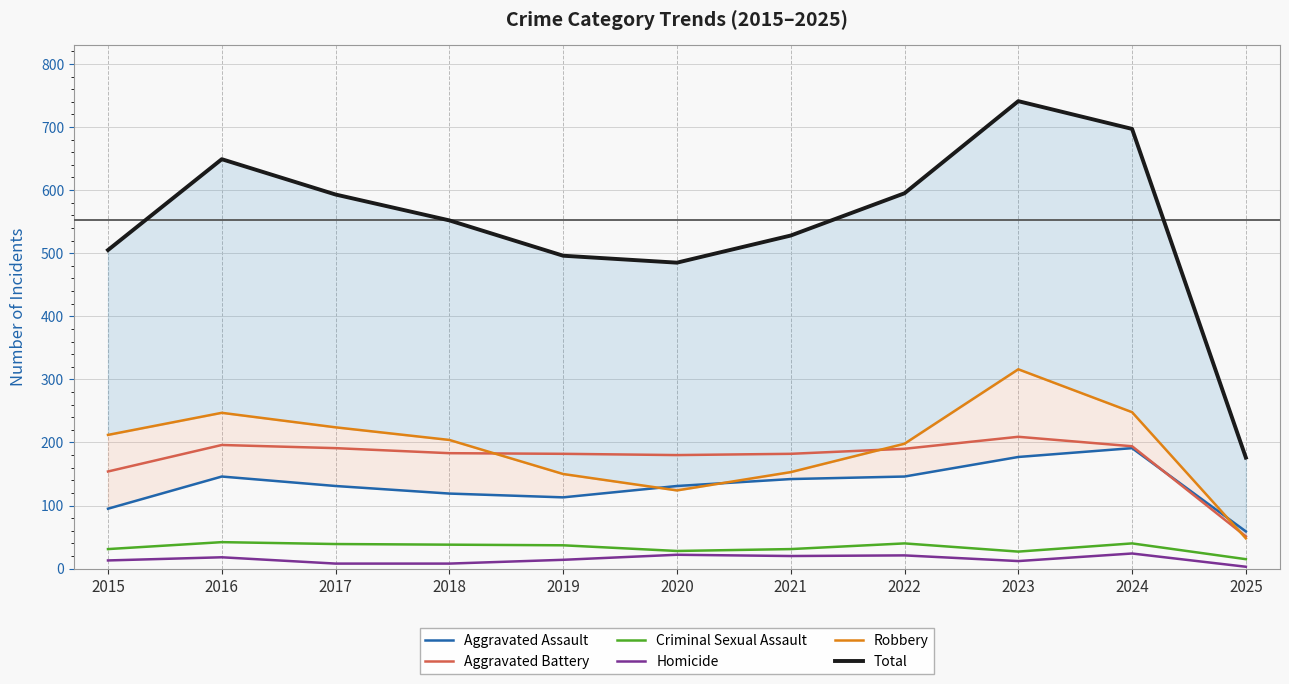

Which has a higher value, 2019 or 2015?

2019